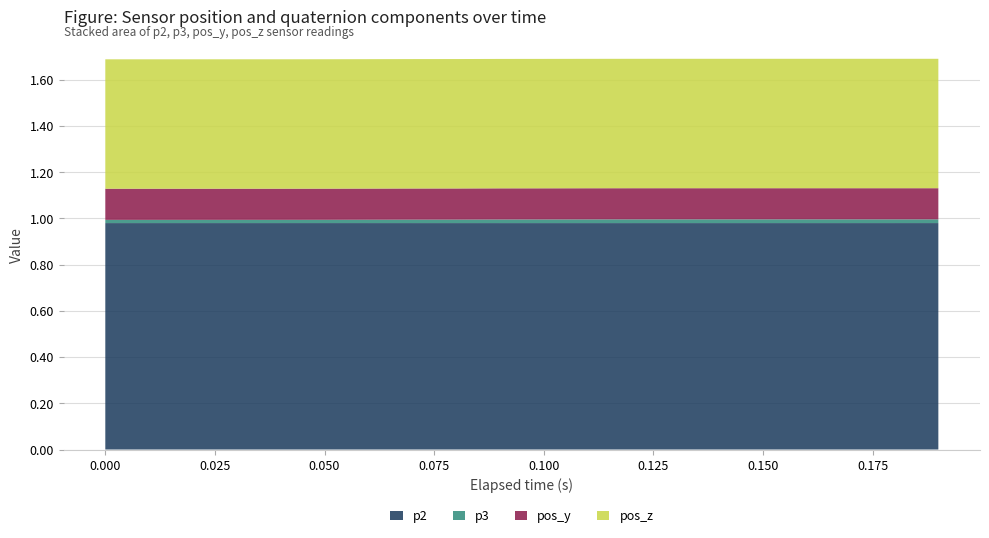

Reading left to right, list all the values displayed in this chart.

p2: 1.0	1.0	1.0	1.0	1.0	1.0	1.0	1.0	1.0	1.0	1.0	1.0	1.0	1.0	1.0	1.0	1.0	1.0	1.0	1.0
p3: 0.0	0.0	0.0	0.0	0.0	0.0	0.0	0.0	0.0	0.0	0.0	0.0	0.0	0.0	0.0	0.0	0.0	0.0	0.0	0.0
pos_y: 0.1	0.1	0.1	0.1	0.1	0.1	0.1	0.1	0.1	0.1	0.1	0.1	0.1	0.1	0.1	0.1	0.1	0.1	0.1	0.1
pos_z: 0.6	0.6	0.6	0.6	0.6	0.6	0.6	0.6	0.6	0.6	0.6	0.6	0.6	0.6	0.6	0.6	0.6	0.6	0.6	0.6